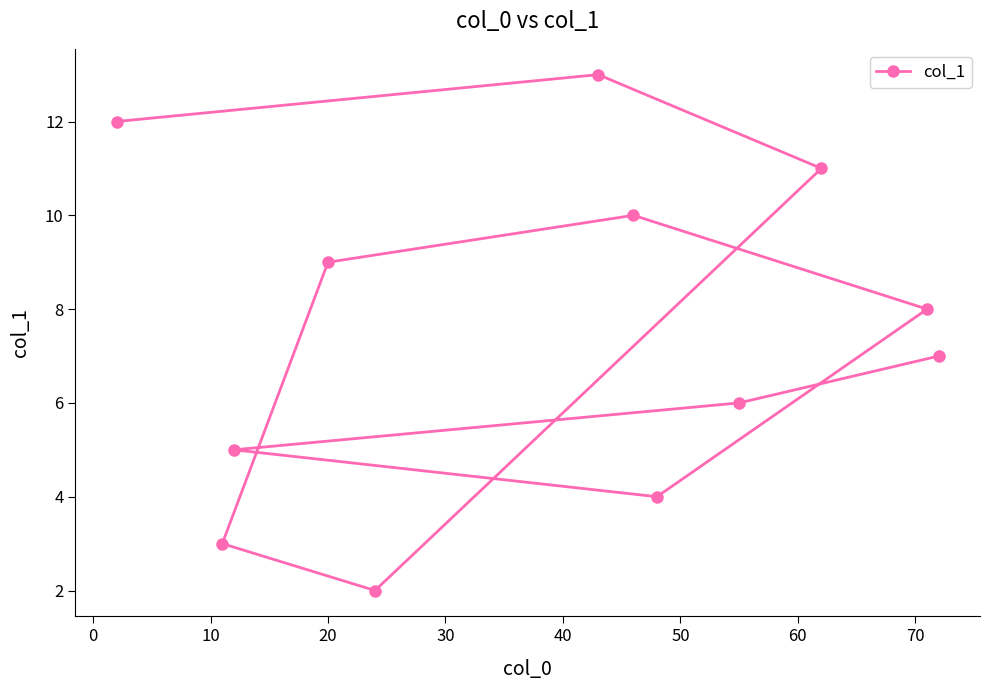

Reading right to left, list all the values displayed in this chart.

7	8	11	6	4	10	13	2	9	5	3	12